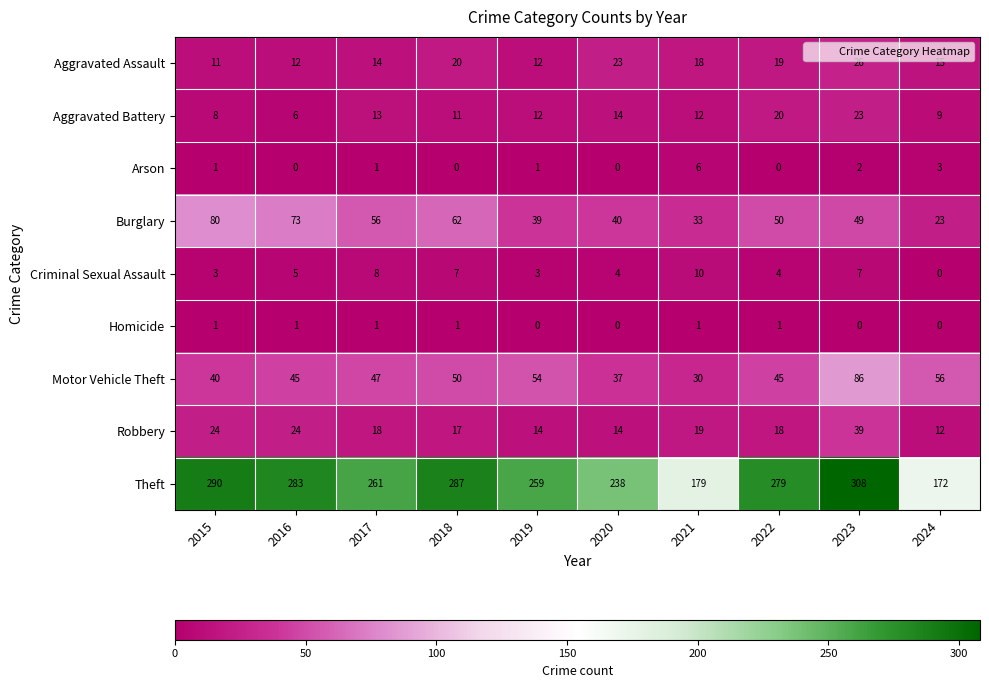

At which category does the chart reach its peak across all series?

2023